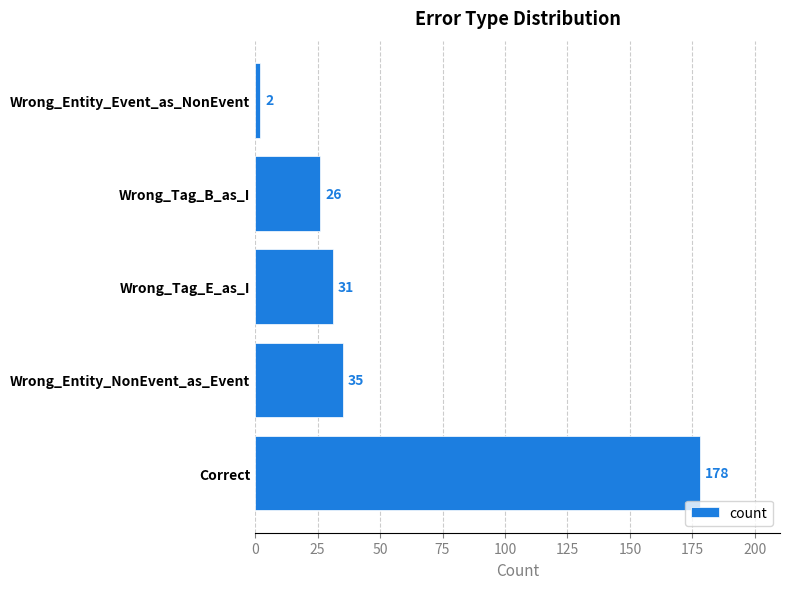

Rank the categories by value from lowest to highest.

Wrong_Entity_Event_as_NonEvent, Wrong_Tag_B_as_I, Wrong_Tag_E_as_I, Wrong_Entity_NonEvent_as_Event, Correct